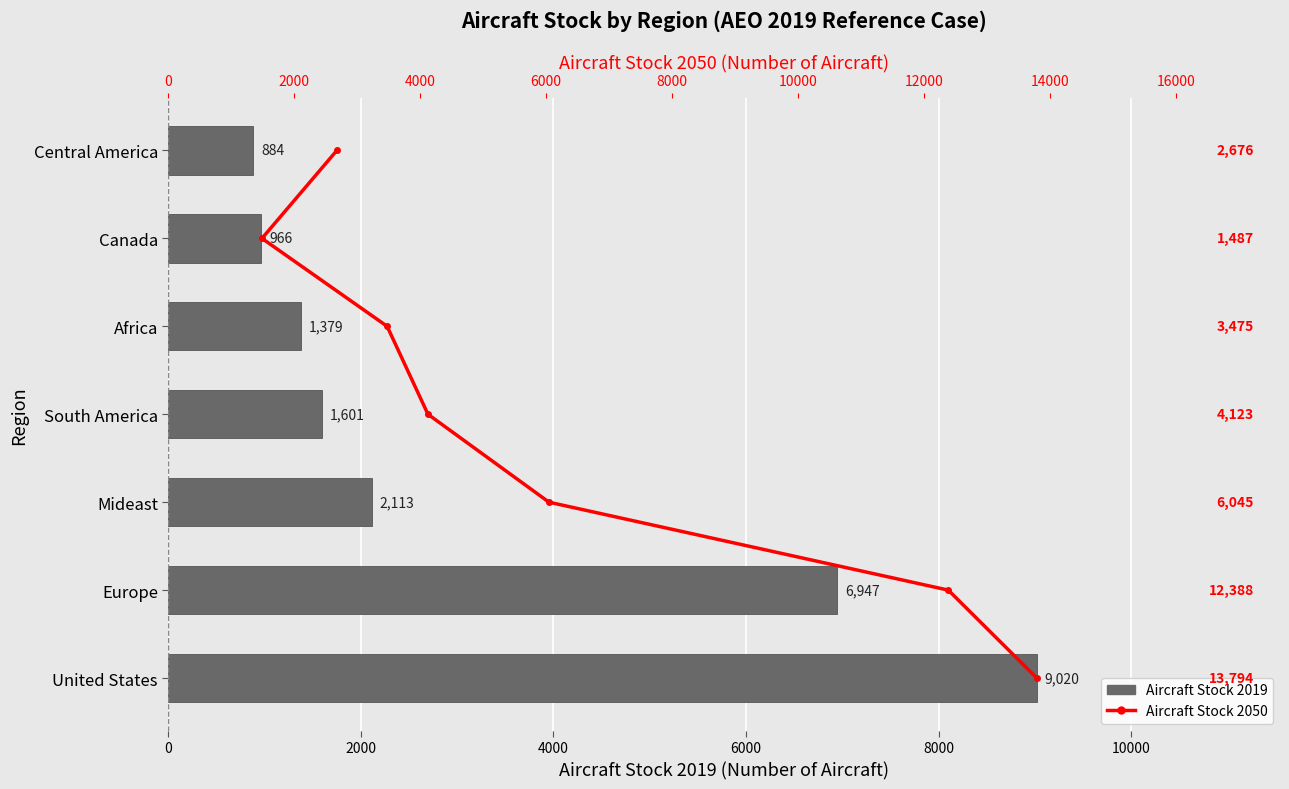

Is it true that Aircraft Stock 2019 equals 2112.6 at Mideast?

True